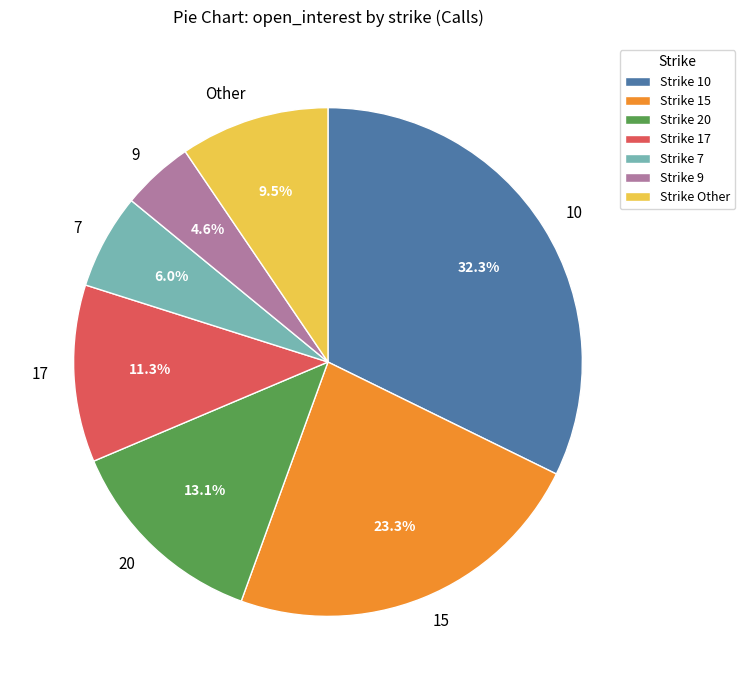

Is there a majority slice in this chart?

No